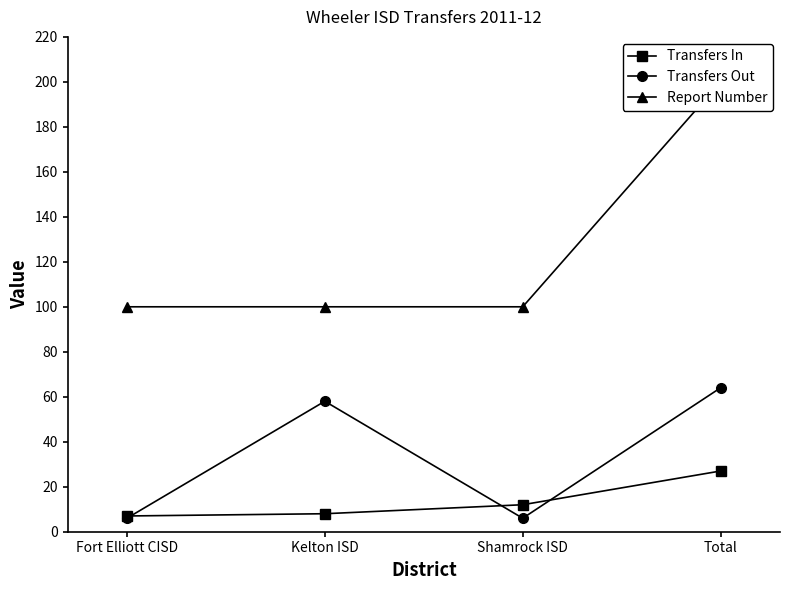

At Kelton ISD, list the series in order from largest to smallest.

Report Number, Transfers Out, Transfers In